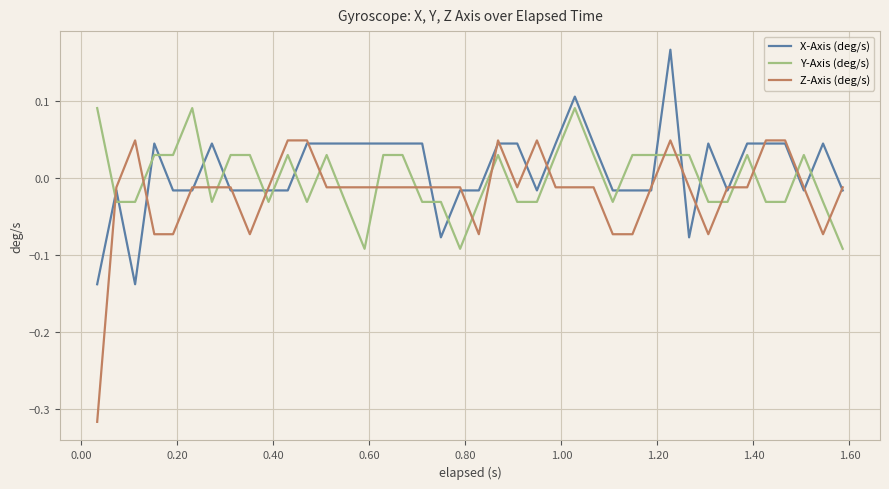

How many intersections are there between Y-Axis (deg/s) and X-Axis (deg/s)?

17